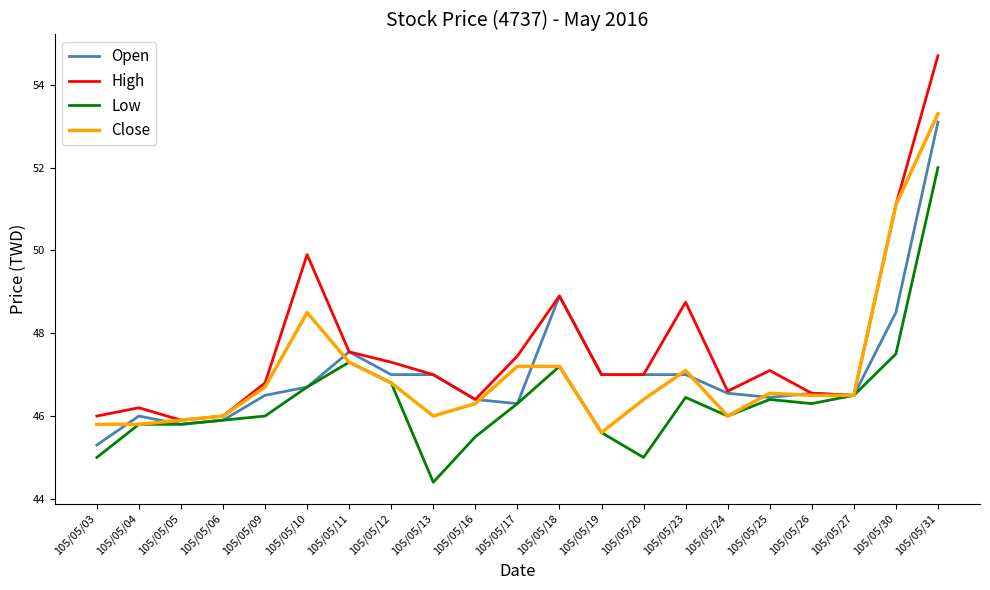

List the series in order of their peak value, highest first.

High, Close, Open, Low